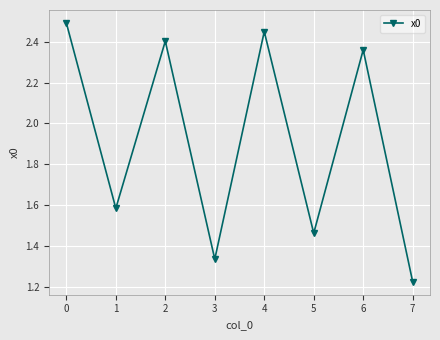

How many data points are less than 2?

4